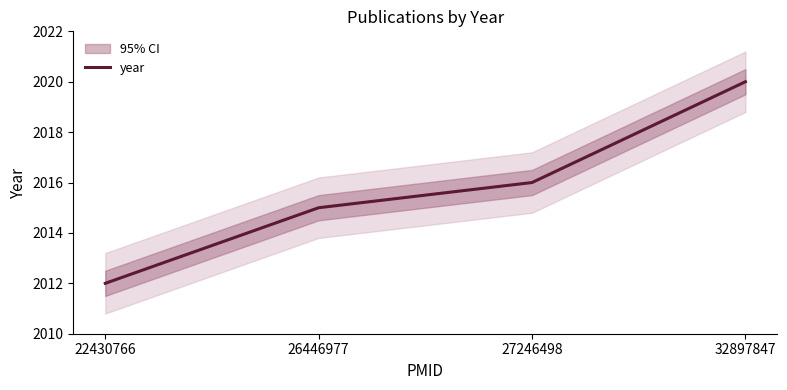

How many lines are shown in the chart?

1